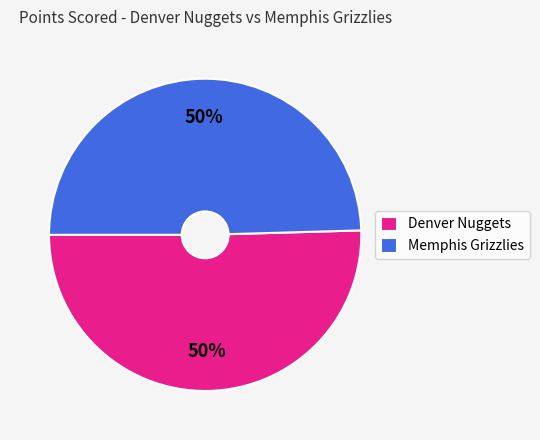

How many segments does this pie chart have?

2